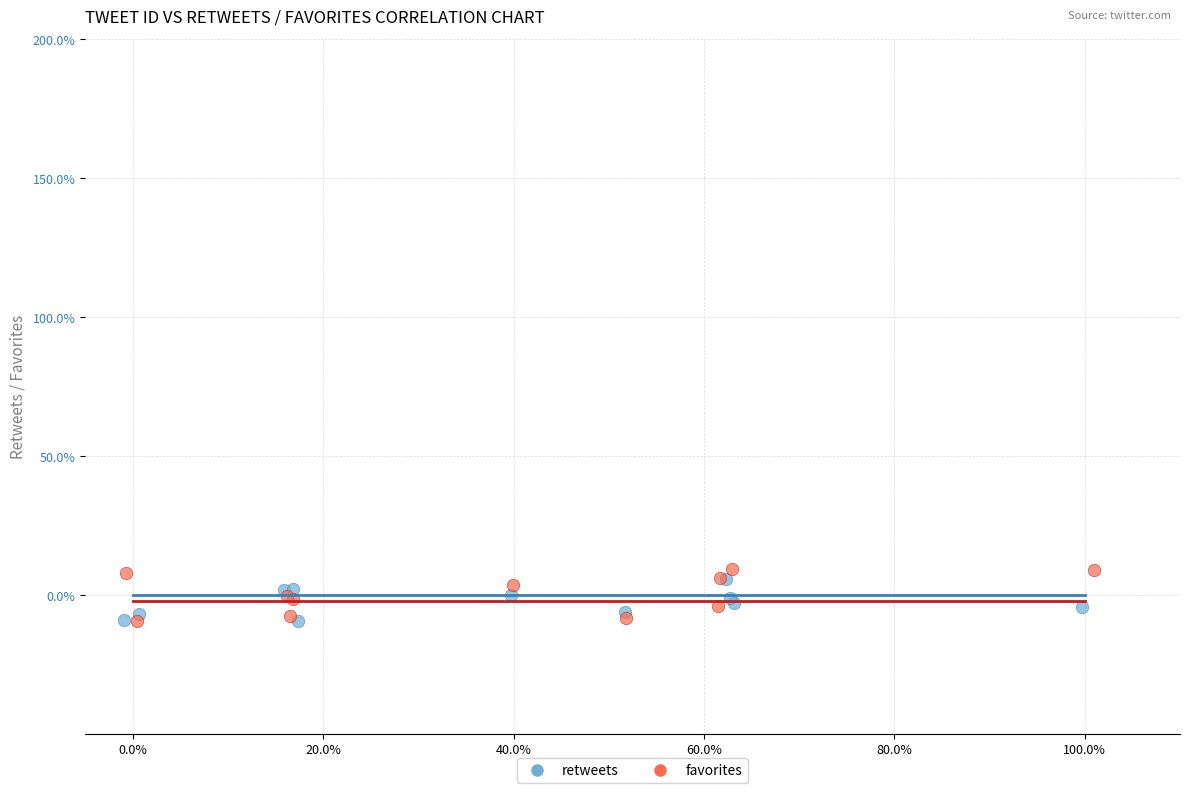

Which series reaches the maximum Y coordinate?

favorites